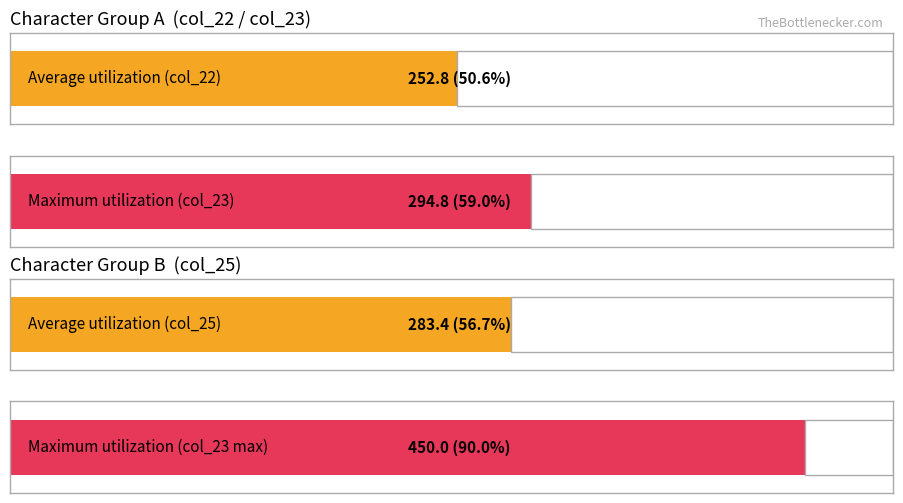

Rank the series at 17 from highest to lowest value.

col_23, col_25, col_22